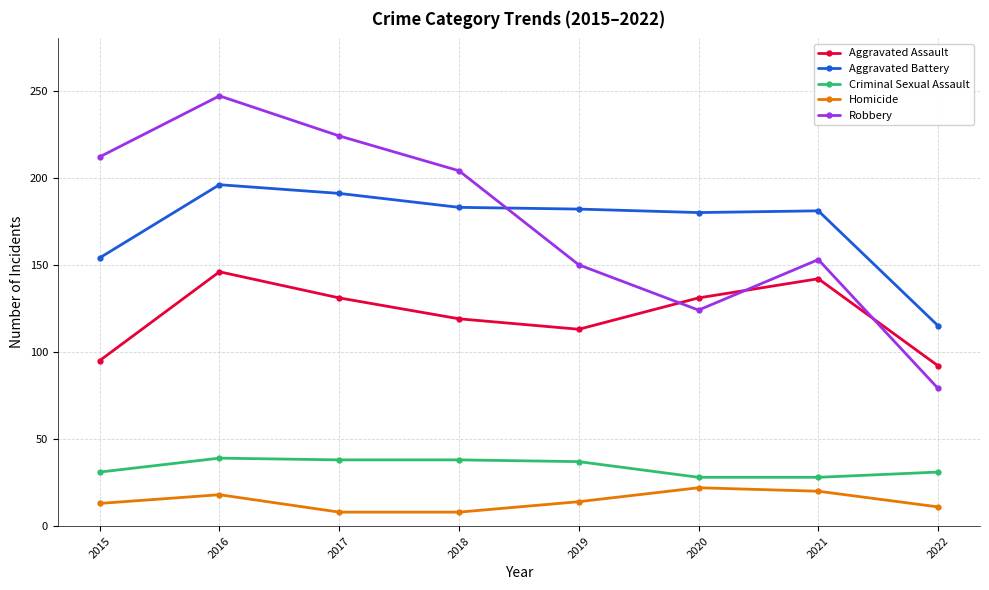

At which category does the chart reach its peak across all series?

2016